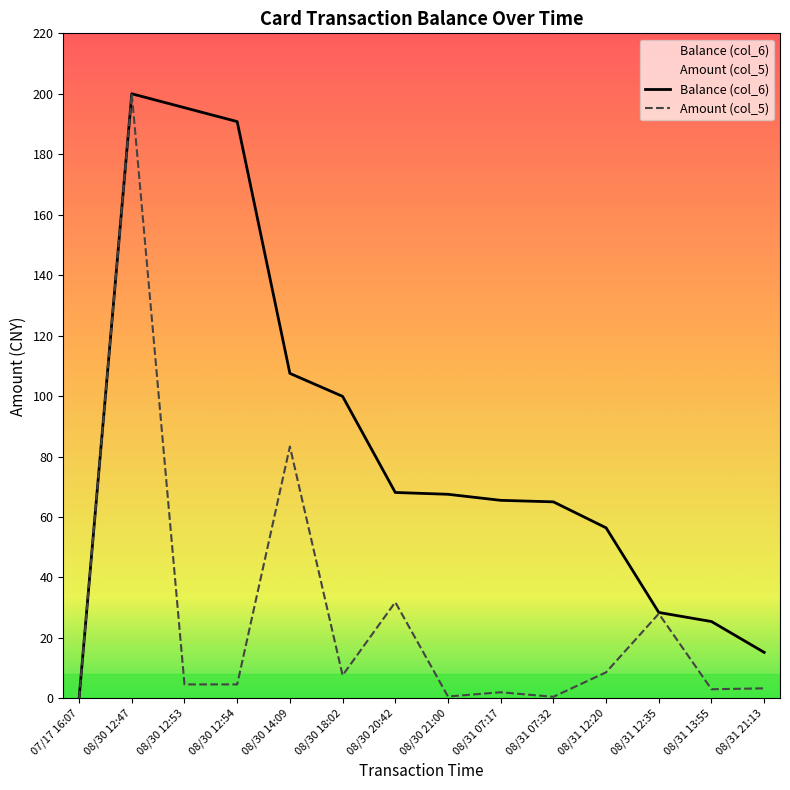

What is the sum of all Balance (col_6) values?

1185.1